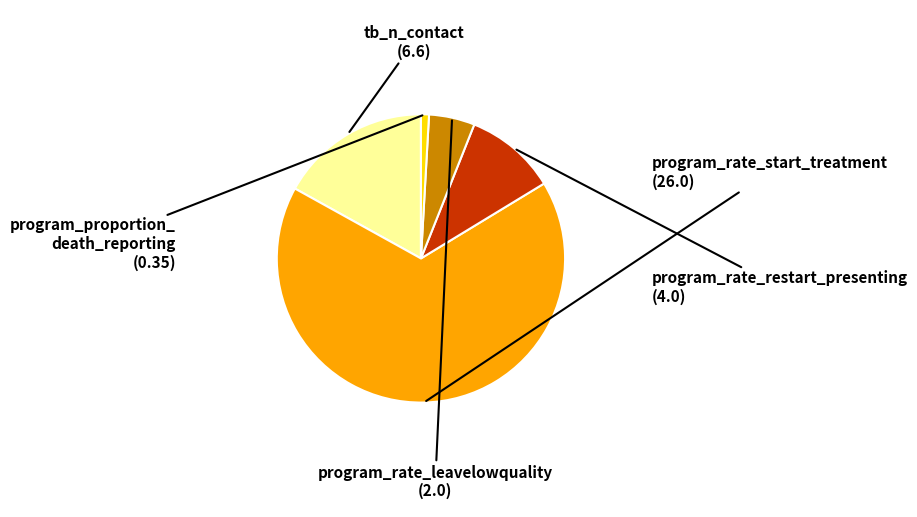

Is there any slice that represents more than half of the pie?

Yes